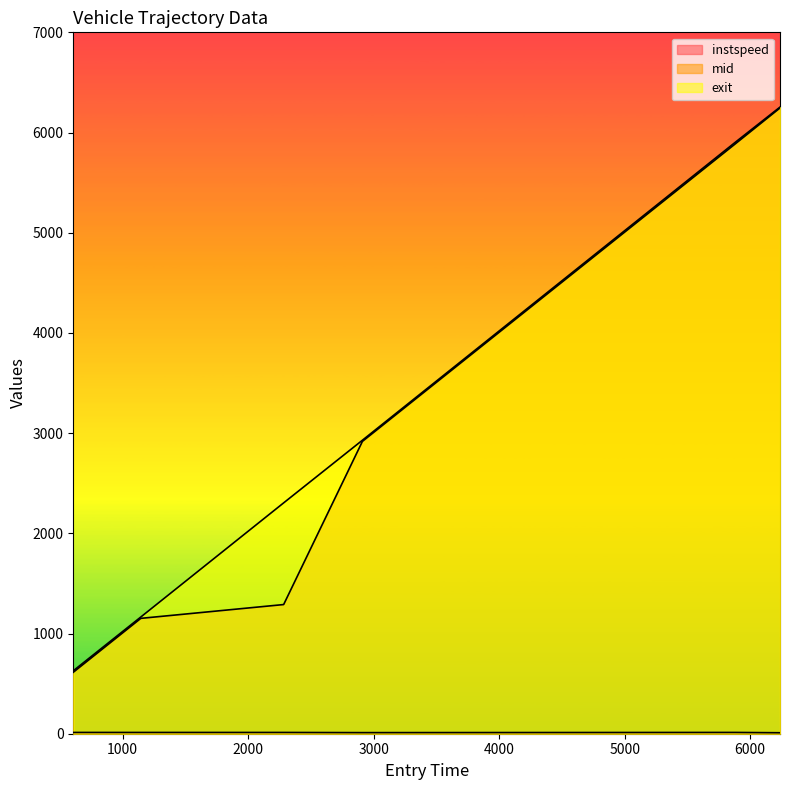

Reading left to right, extract all data points from this chart.

instspeed: 607.5859247602484=12.8	1145.7415089015951=12.6	2283.346895066761=12.7	2910.5166948490614=10.9	5879.26885754227=12.9	6237.102154003475=9.7
mid: 607.5859247602484=613.2	1145.7415089015951=1151.4	2283.346895066761=1289.1	2910.5166948490614=2917.3	5879.26885754227=5885.3	6237.102154003475=6245.0
exit: 607.5859247602484=628.0	1145.7415089015951=1165.0	2283.346895066761=2304.0	2910.5166948490614=2929.0	5879.26885754227=5901.0	6237.102154003475=6253.9